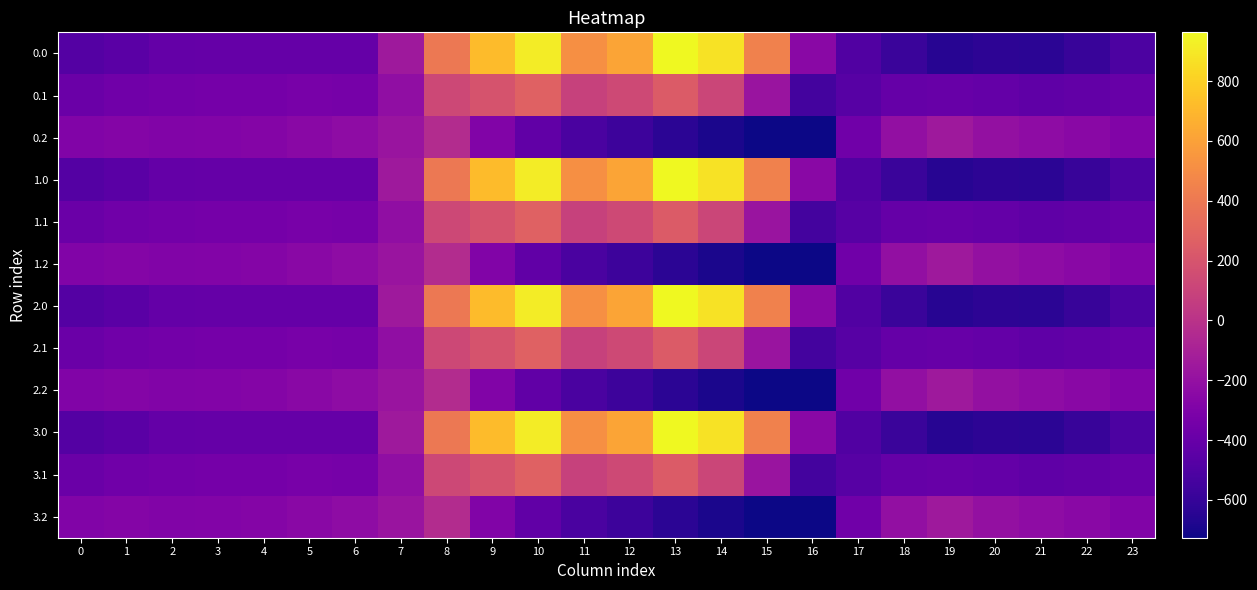

Which category has the lowest value across all series?

16